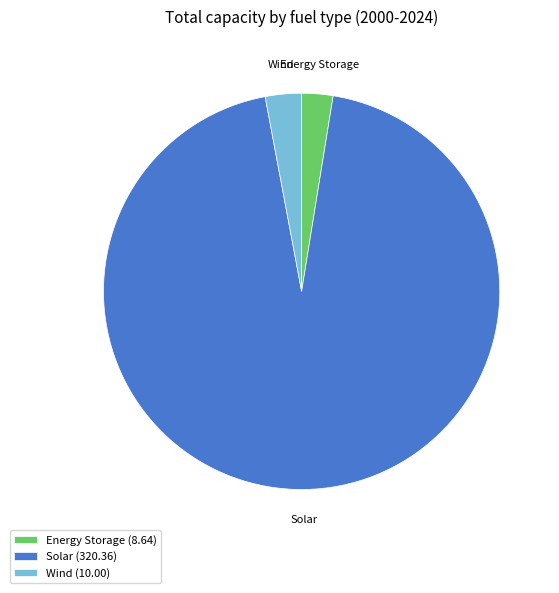

Approximately how many times larger is the value at Solar (320.36) compared to Wind (10.00)?

32.0